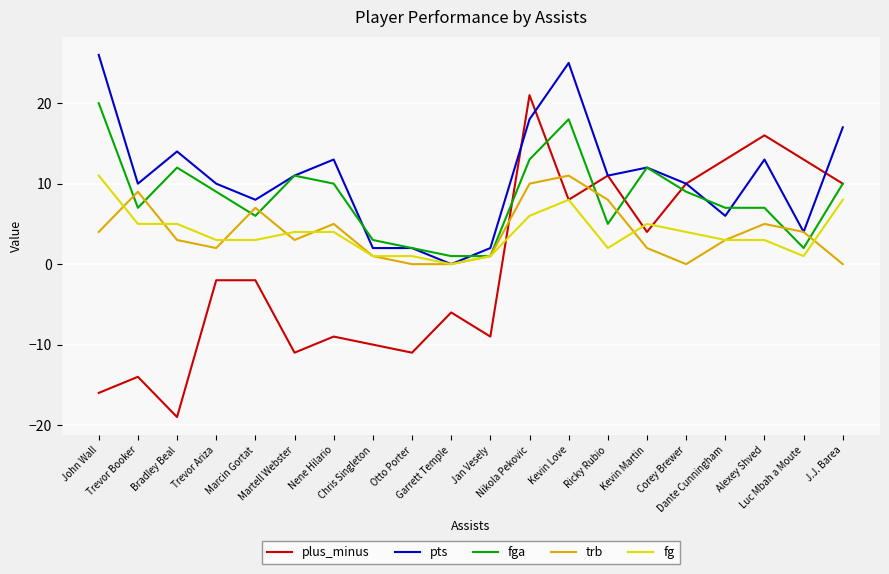

Reading right to left, transcribe all the data shown in this chart.

plus_minus: 10	13	16	13	10	4	11	8	21	-9	-6	-11	-10	-9	-11	-2	-2	-19	-14	-16
pts: 17	4	13	6	10	12	11	25	18	2	0	2	2	13	11	8	10	14	10	26
fga: 10	2	7	7	9	12	5	18	13	1	1	2	3	10	11	6	9	12	7	20
trb: 0	4	5	3	0	2	8	11	10	1	0	0	1	5	3	7	2	3	9	4
fg: 8	1	3	3	4	5	2	8	6	1	0	1	1	4	4	3	3	5	5	11